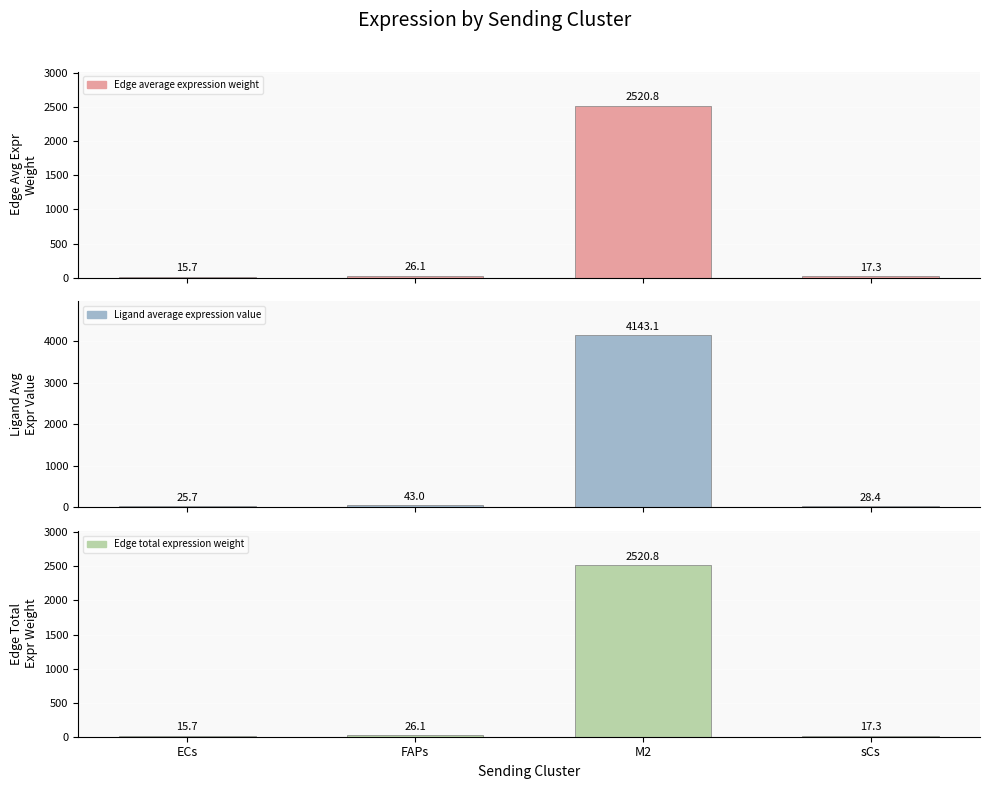

Are the bars horizontal?

No